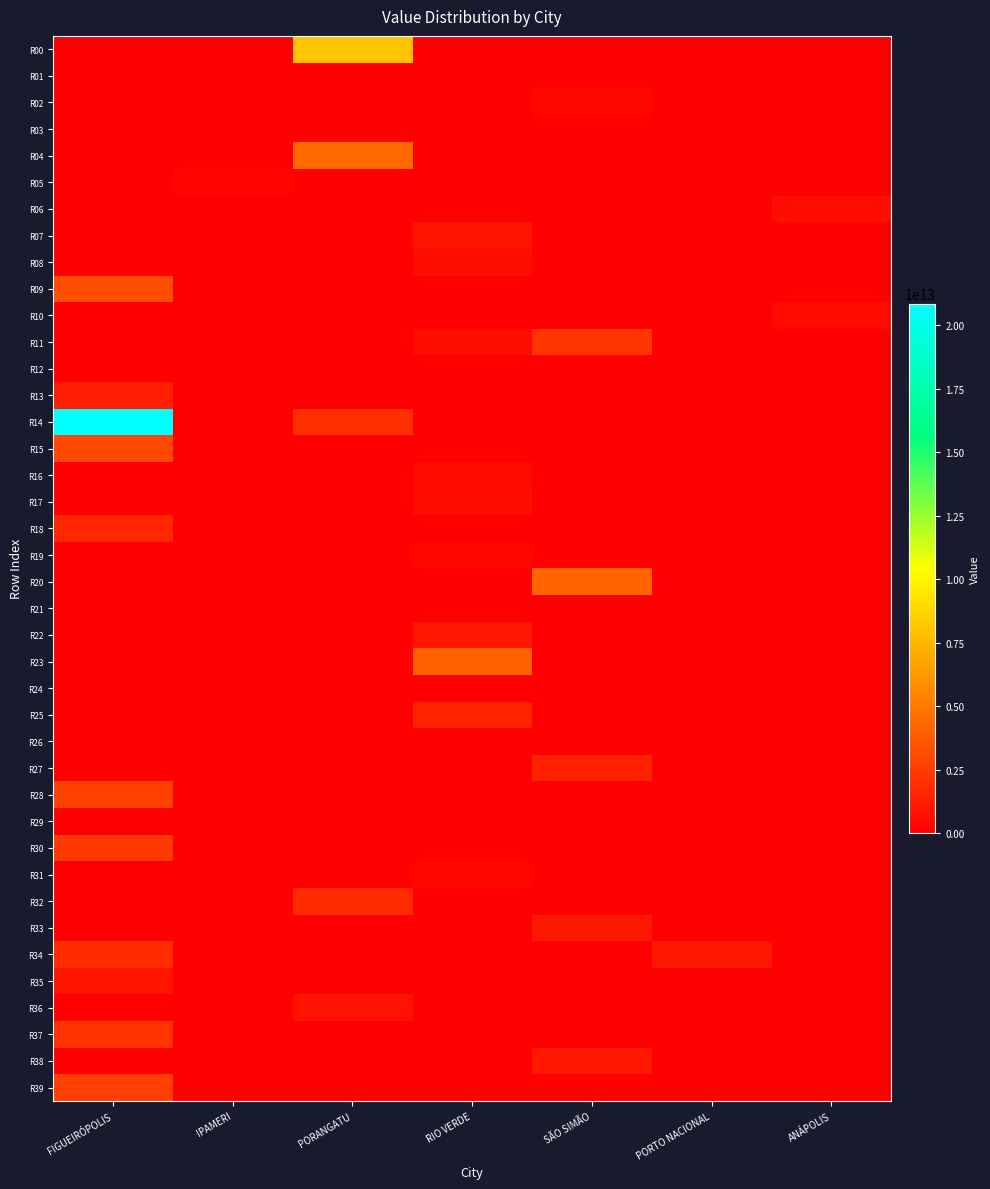

Which has a higher value, SÃO SIMÃO or FIGUEIRÓPOLIS?

SÃO SIMÃO